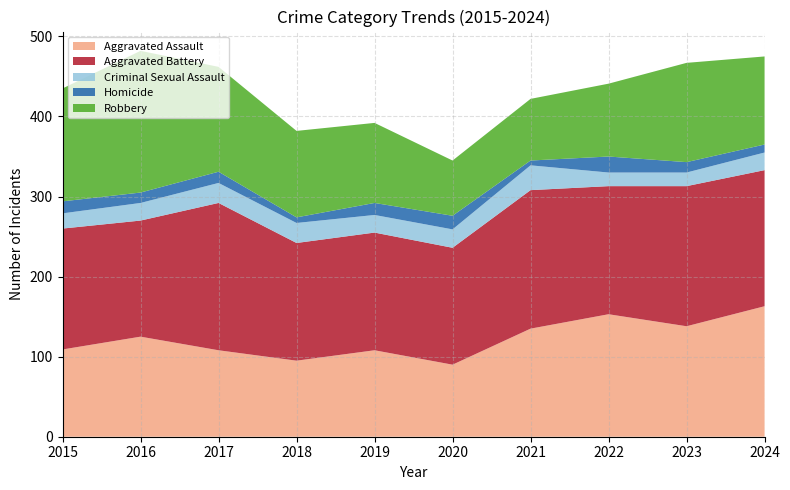

Reading right to left, extract all data points from this chart.

Aggravated Assault: 163	138	153	135	90	108	95	108	125	109
Aggravated Battery: 170	175	160	173	146	147	147	184	145	151
Criminal Sexual Assault: 22	17	17	31	23	22	25	25	22	19
Homicide: 10	13	20	6	17	15	7	14	13	15
Robbery: 110	124	91	77	69	100	108	131	177	141